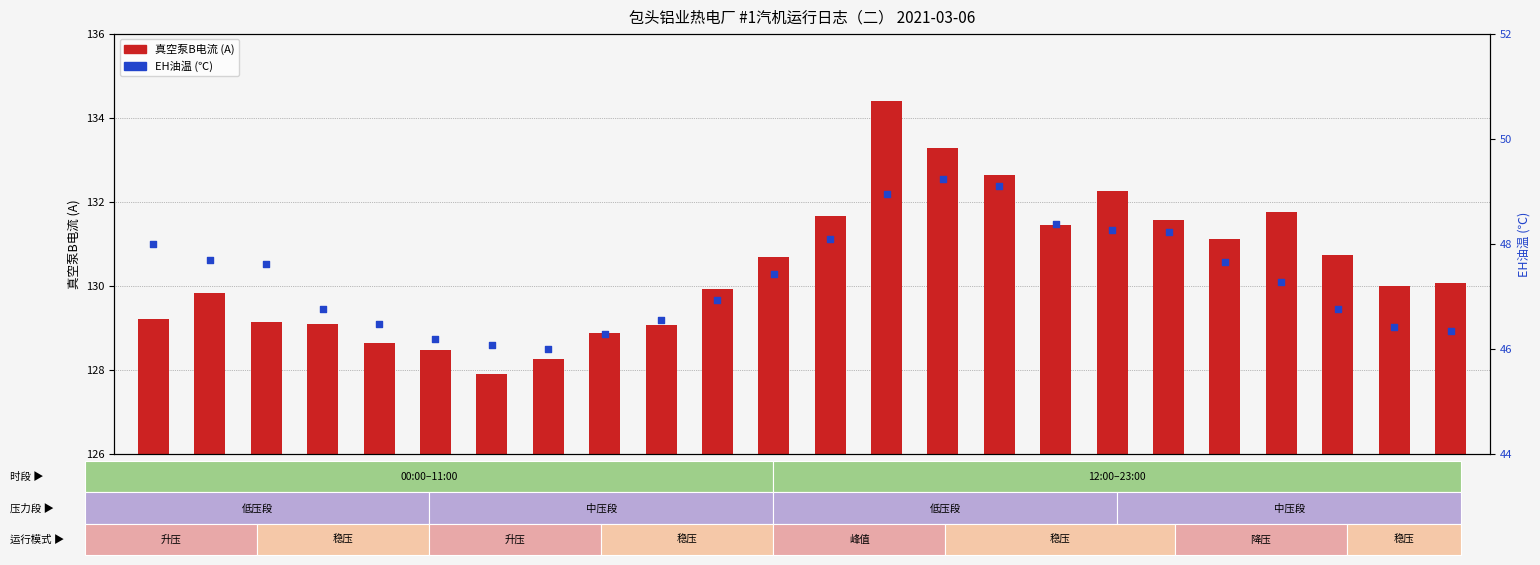

Is the value of EH油温 (℃) at 18:00 greater than the value of 真空泵B电流 (A) at 09:00?

No